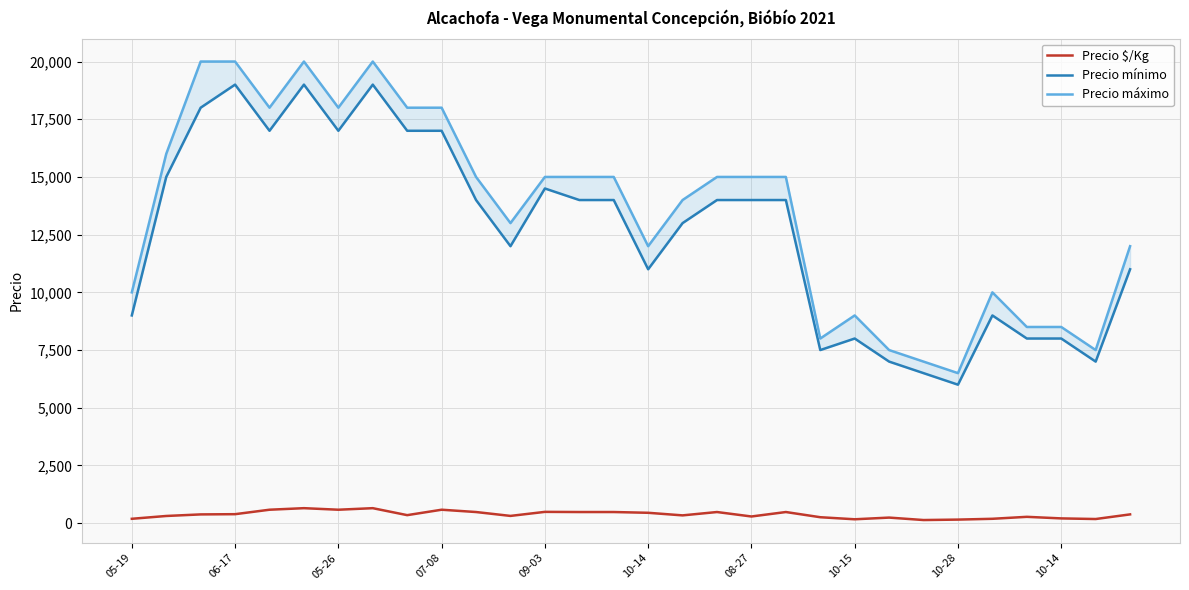

At how many categories does at least one series exceed 3444?

30